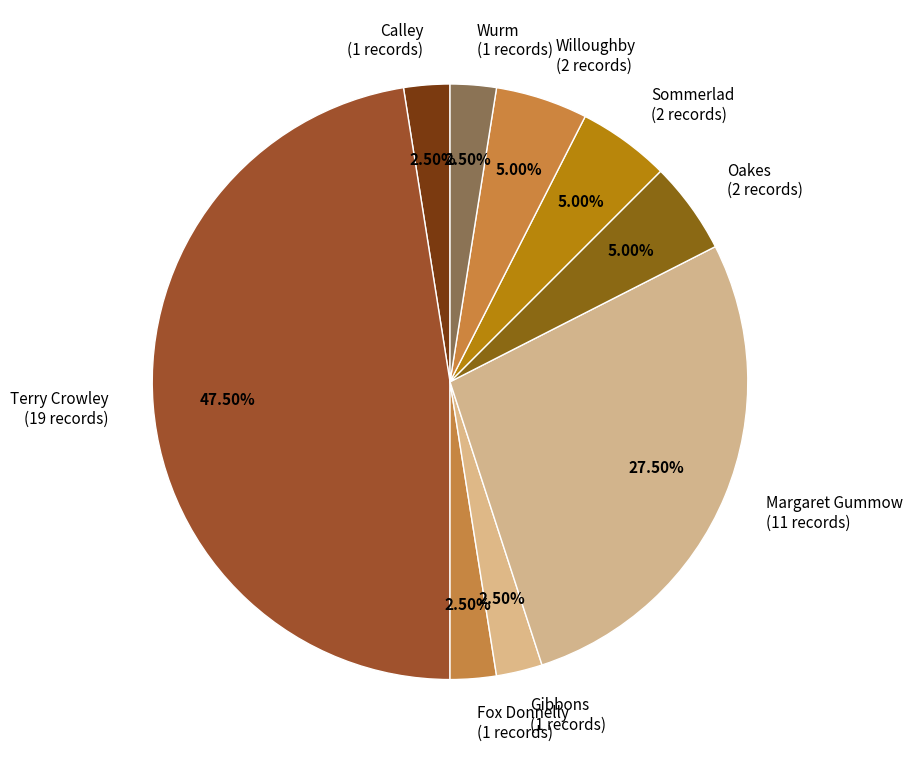

Which has a higher value, Sommerlad or Gibbons?

Sommerlad